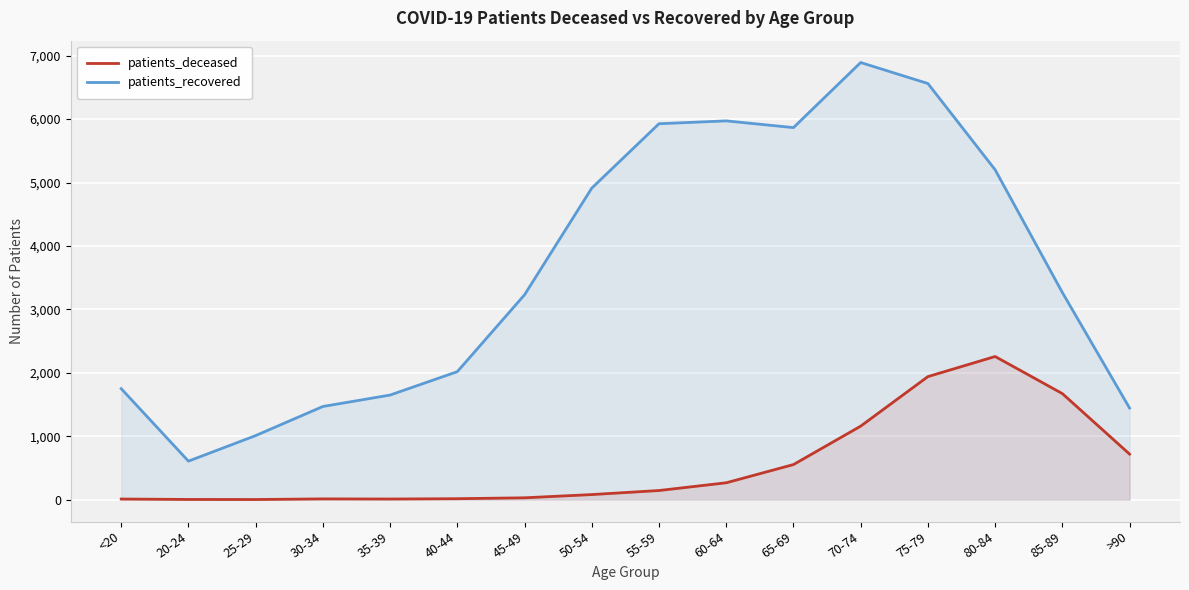

How many data points in patients_recovered are less than 3266?

8